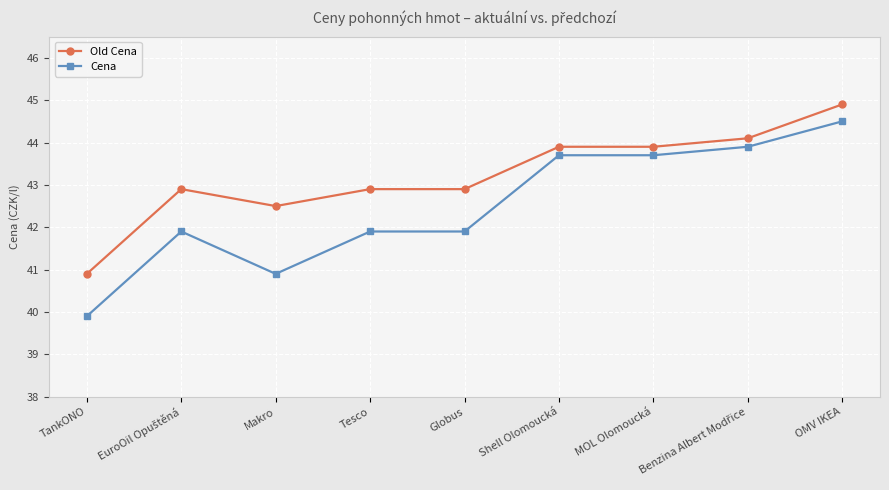

Is it true that Old Cena equals 43.9 at Shell Olomoucká?

True